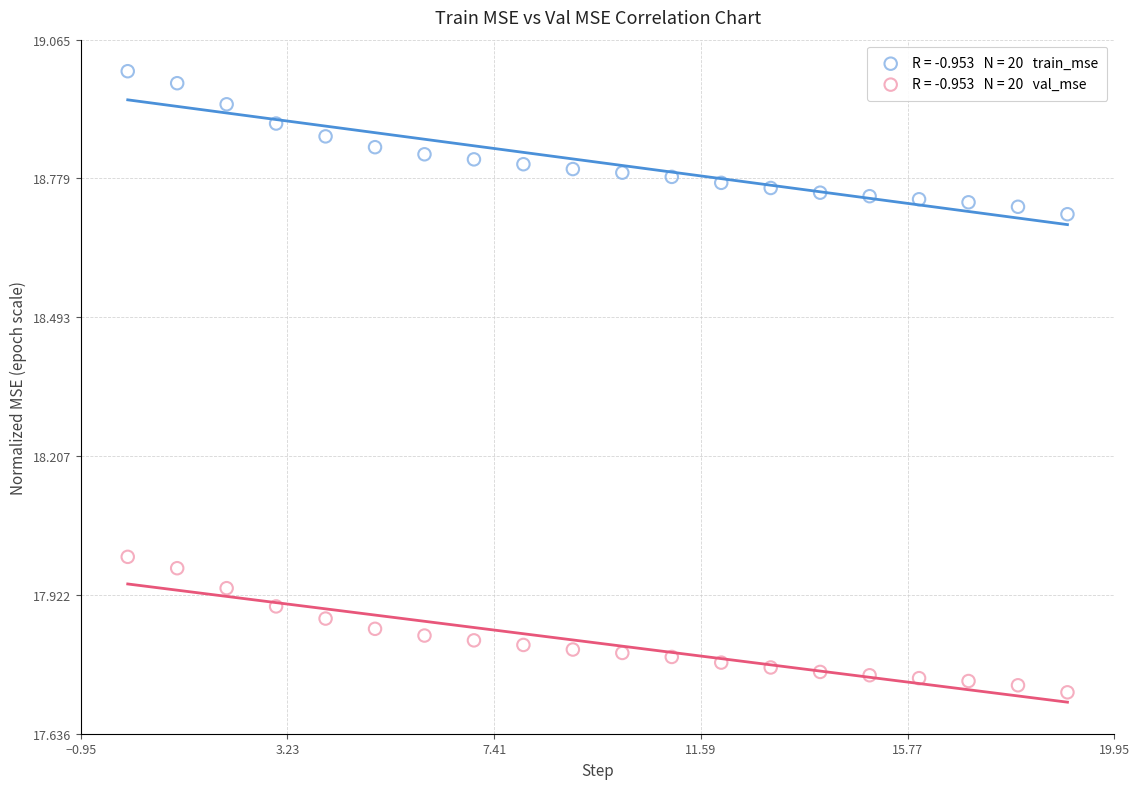

Across all data points, what is the range of Y values (max minus min)?

1.3